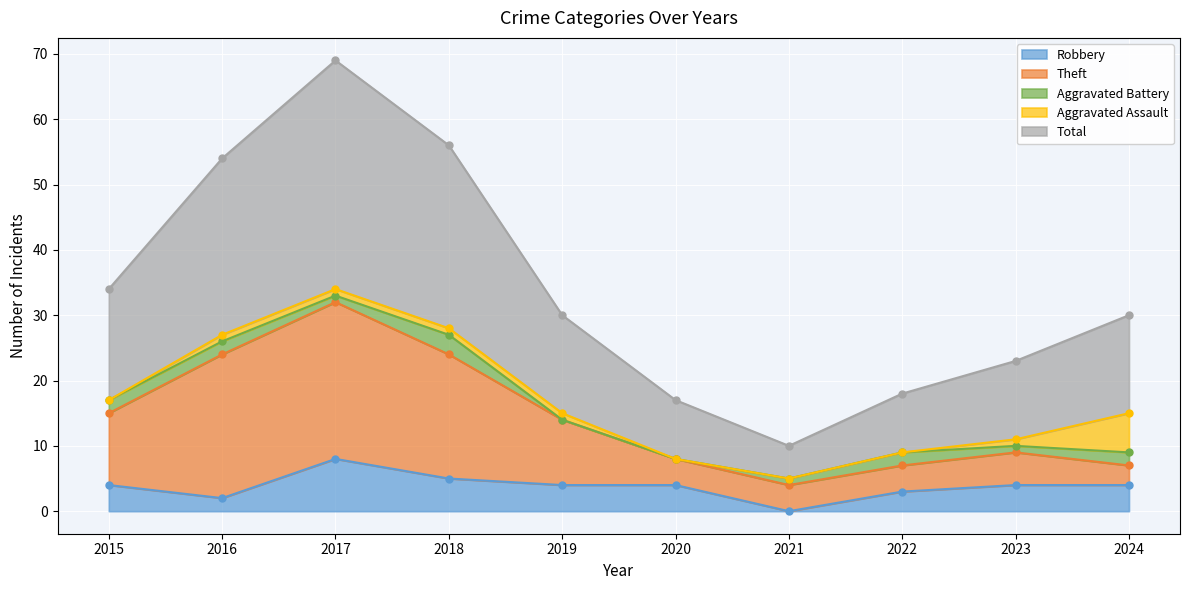

What is the value of the Theft point at the 5th from the left?

14